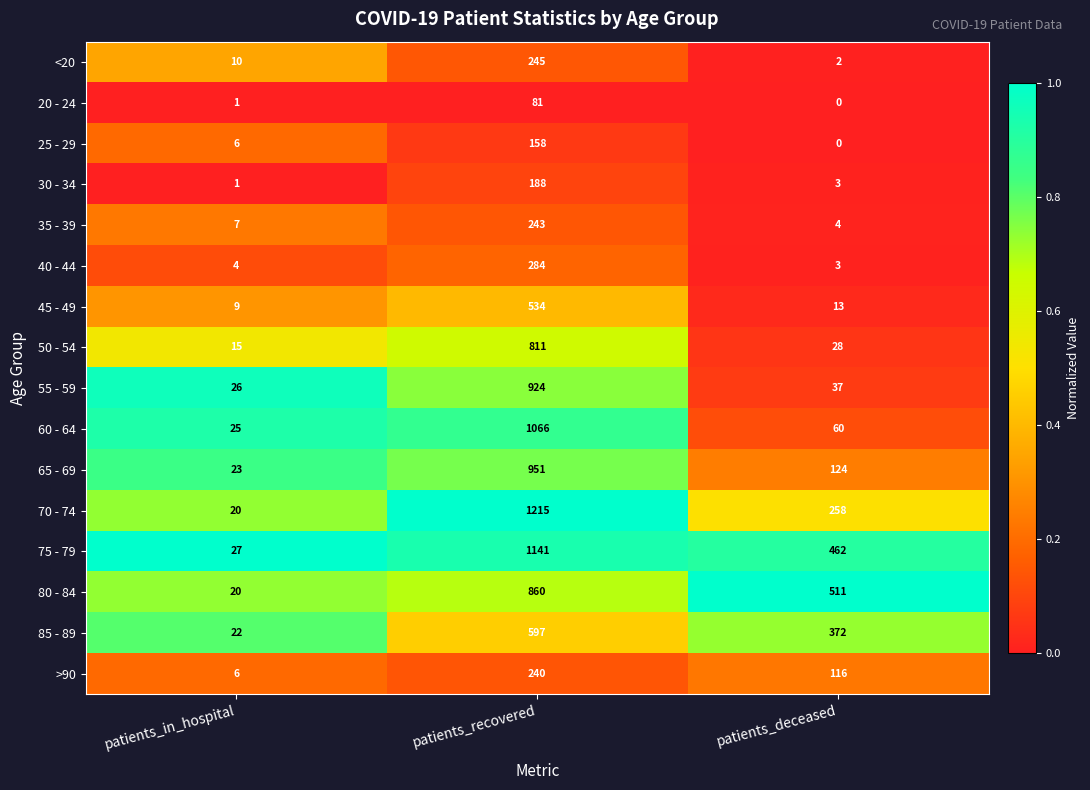

Which series has the largest total across all categories?

75 - 79